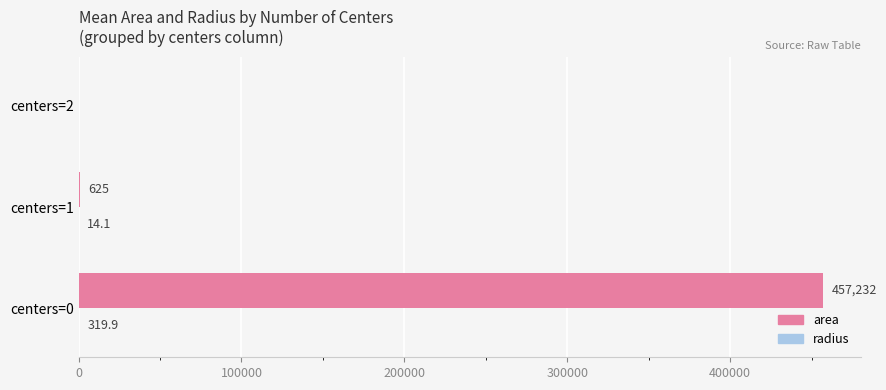

At which category is the sum across all series the highest?

centers=0